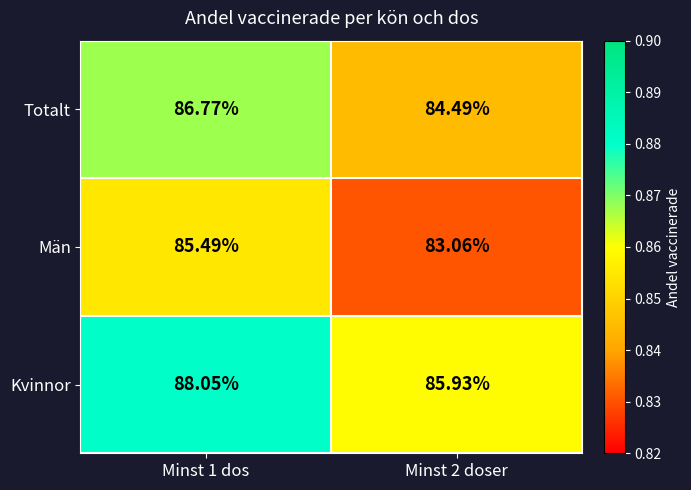

Is the value of Män at Minst 2 doser greater than the value of Totalt at Minst 1 dos?

No